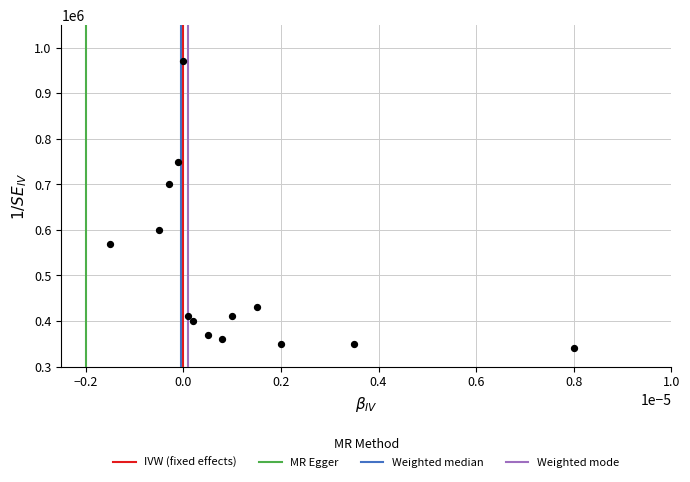

What is the range of Y values (max minus min)?

630000